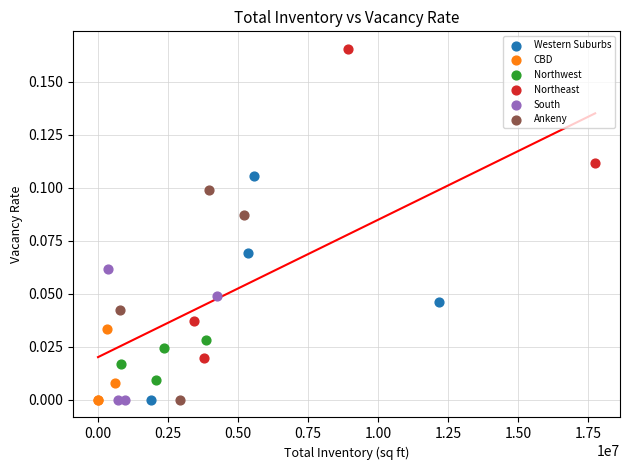

Which series contains the highest Y value?

Northeast